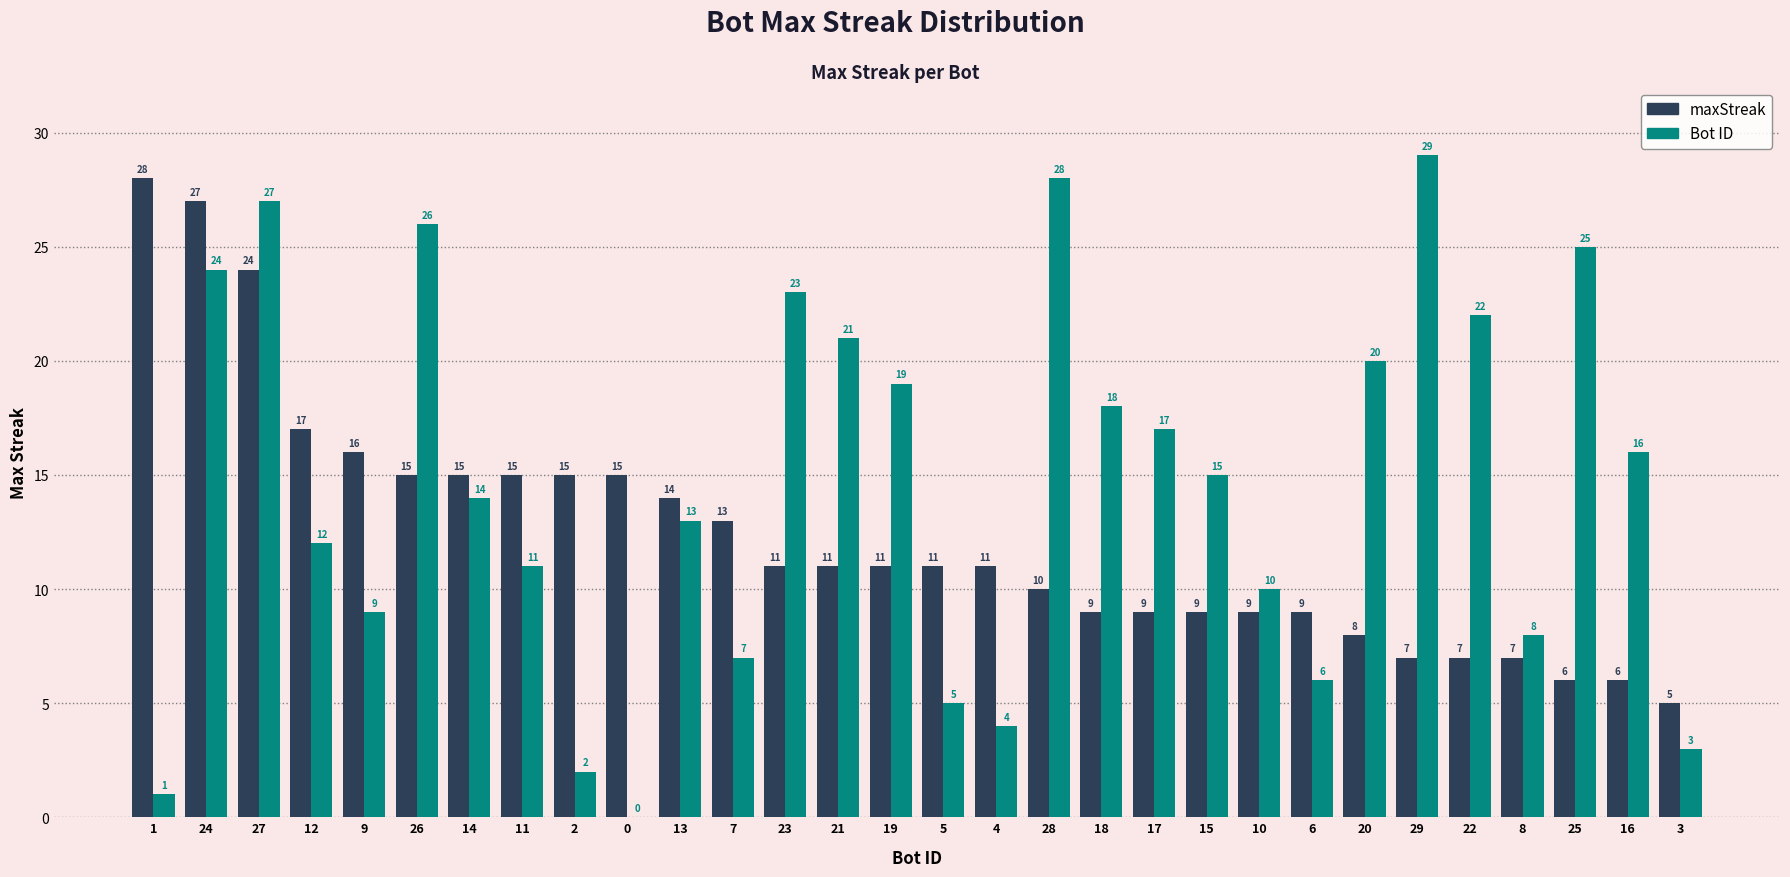

Reading right to left, extract all data points from this chart.

maxStreak: 3=5	16=6	25=6	8=7	22=7	29=7	20=8	6=9	10=9	15=9	17=9	18=9	28=10	4=11	5=11	19=11	21=11	23=11	7=13	13=14	0=15	2=15	11=15	14=15	26=15	9=16	12=17	27=24	24=27	1=28
Bot: 3=3	16=16	25=25	8=8	22=22	29=29	20=20	6=6	10=10	15=15	17=17	18=18	28=28	4=4	5=5	19=19	21=21	23=23	7=7	13=13	0=0	2=2	11=11	14=14	26=26	9=9	12=12	27=27	24=24	1=1